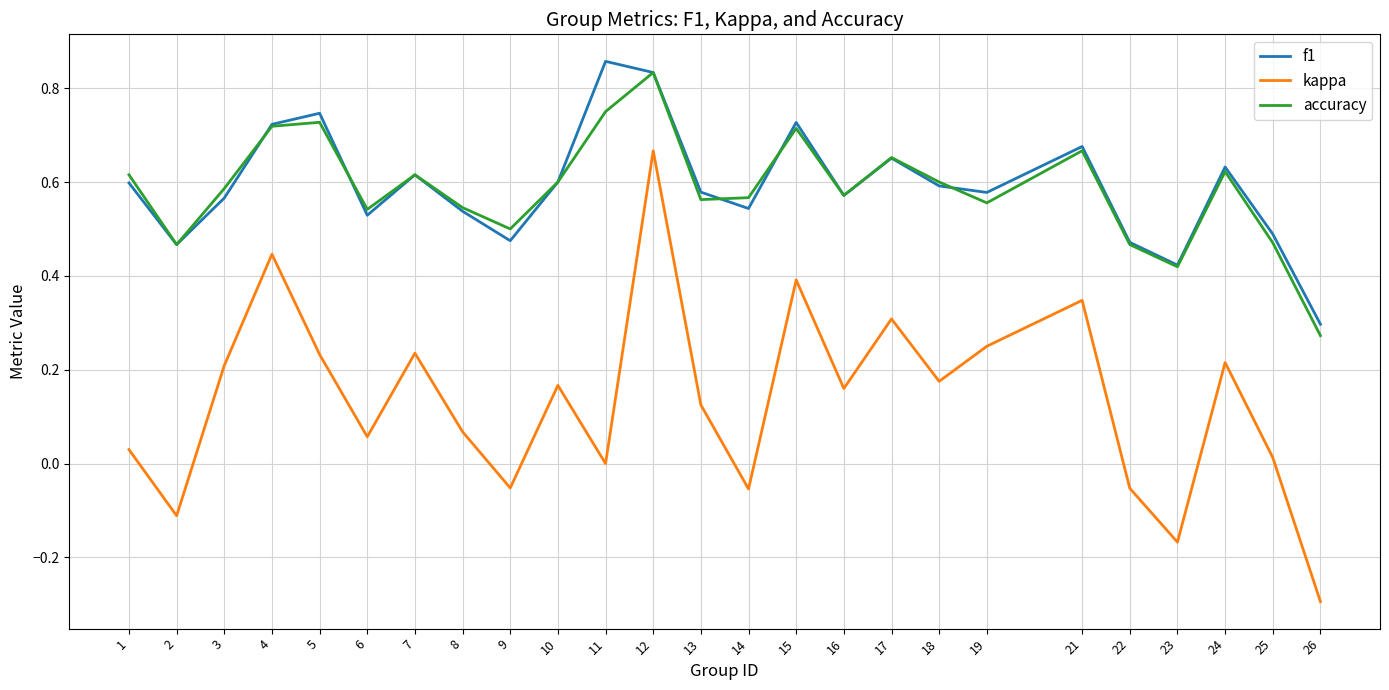

True or false: kappa and accuracy cross at least once.

False